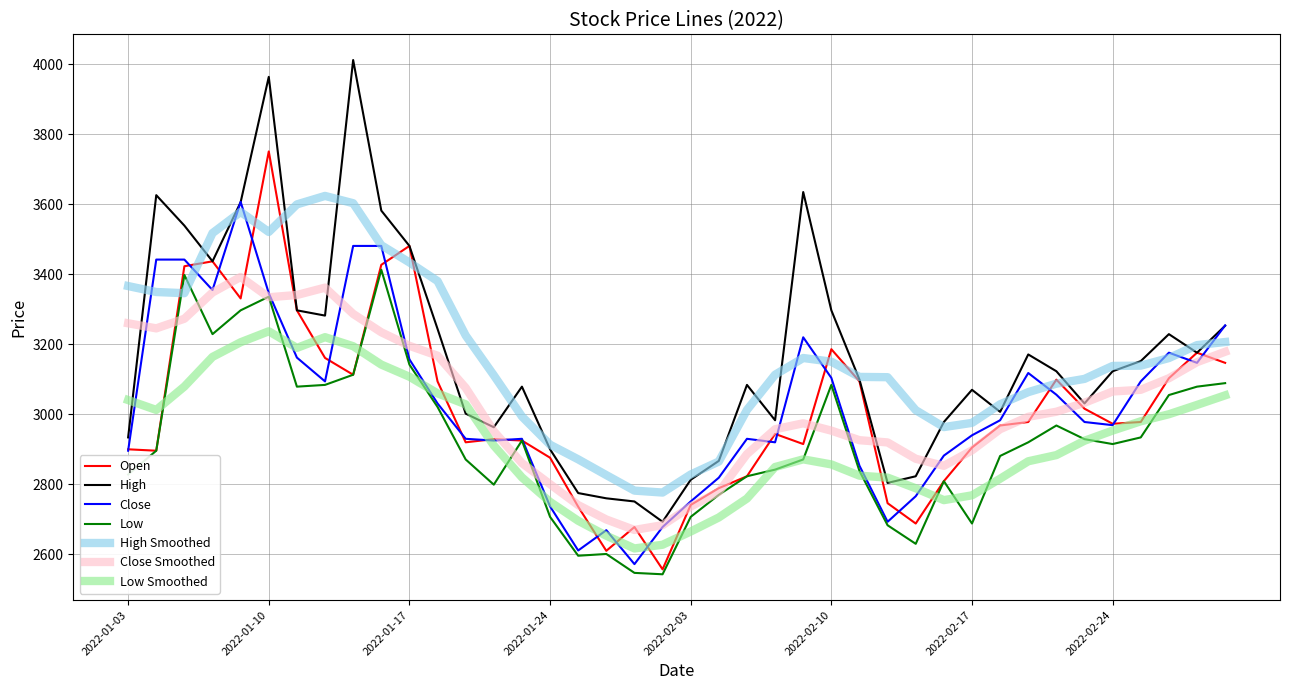

How many categories are shown in the chart?

40